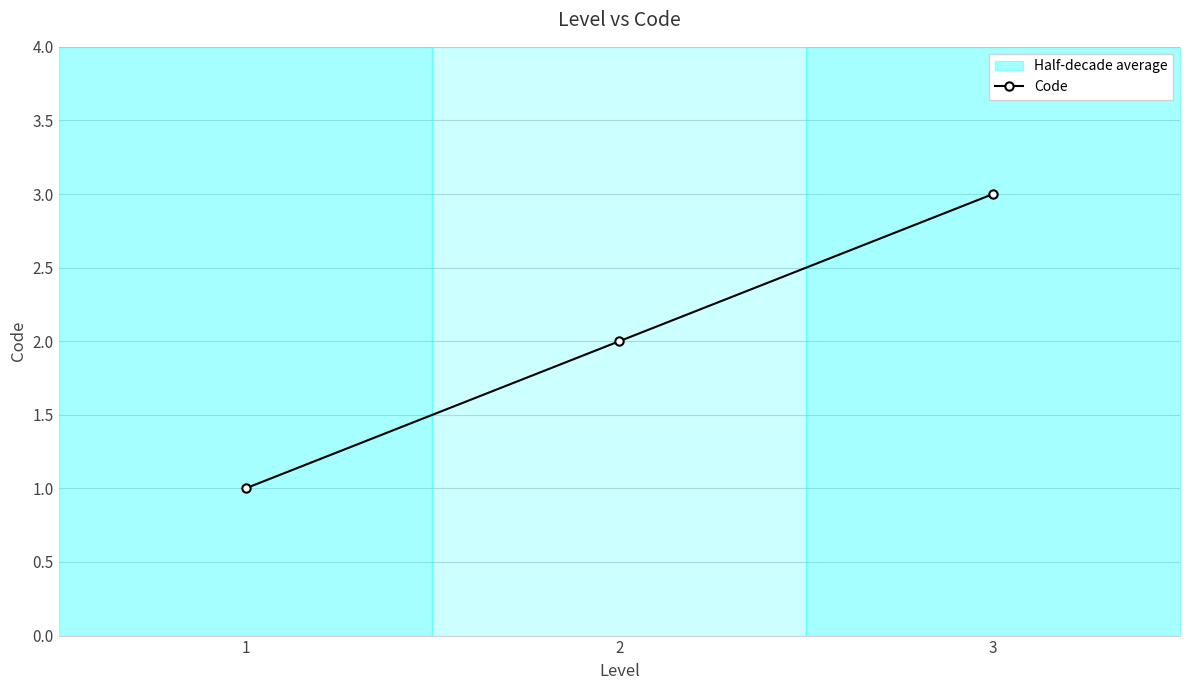

What is the minimum value shown in the chart?

1